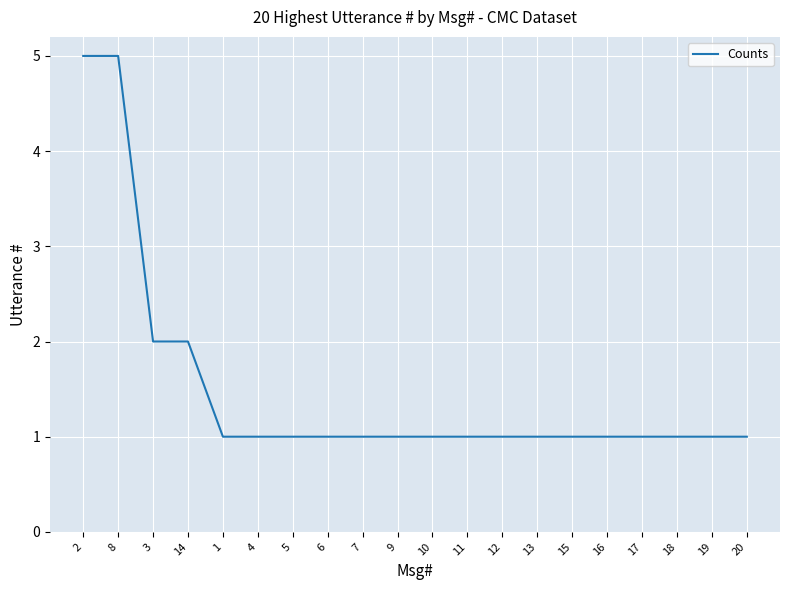

Approximately how many times larger is the value at 1 compared to 17?

1.0